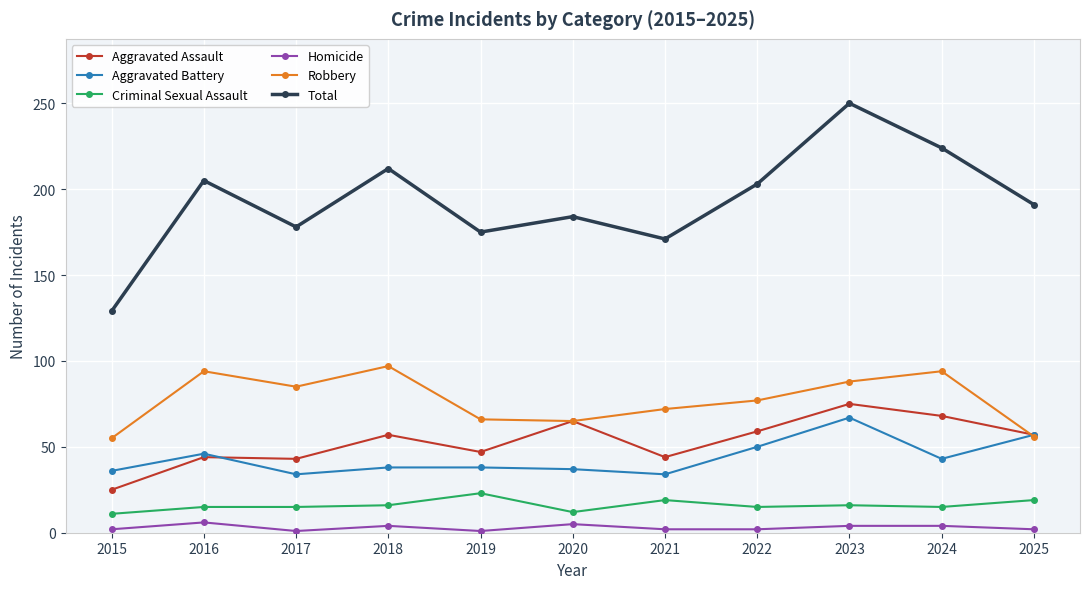

List the series in order of their peak value, lowest first.

Homicide, Criminal Sexual Assault, Aggravated Battery, Aggravated Assault, Robbery, Total